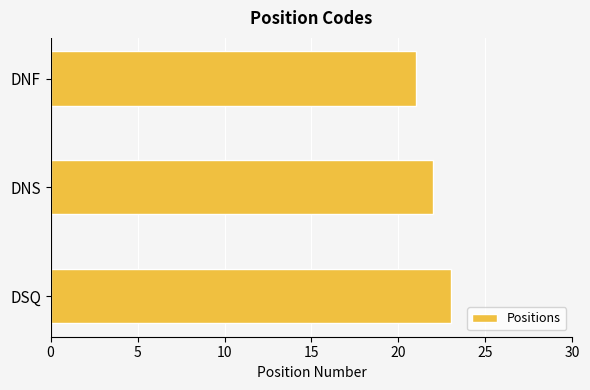

Which has a higher value, DNS or DSQ?

DSQ